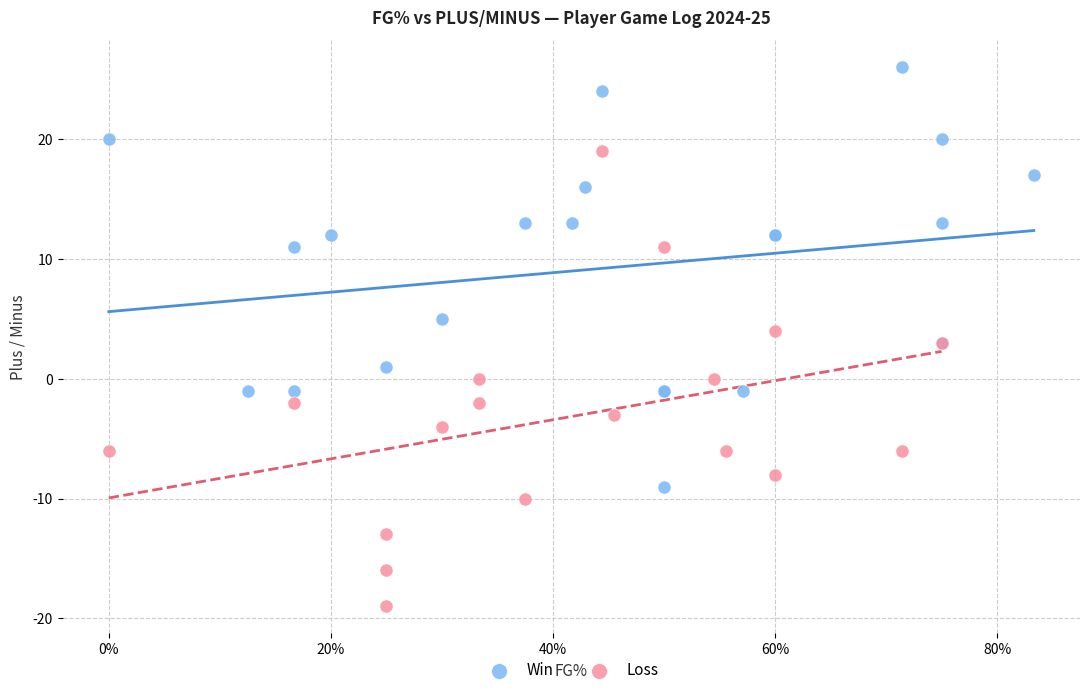

Which series contains the lowest Y value?

Loss